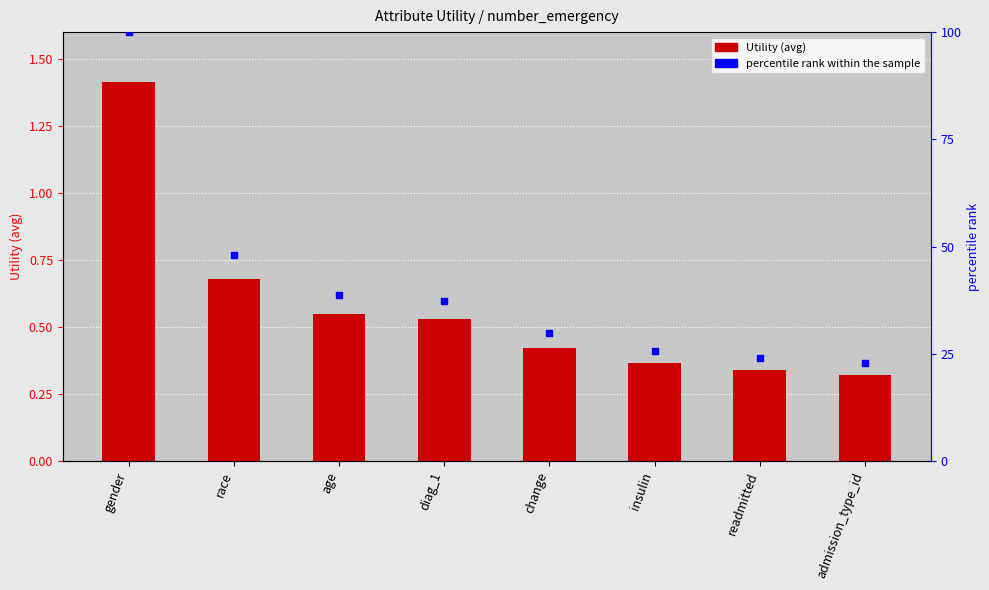

What are all the series names shown in the legend?

Utility, percentile rank within the sample